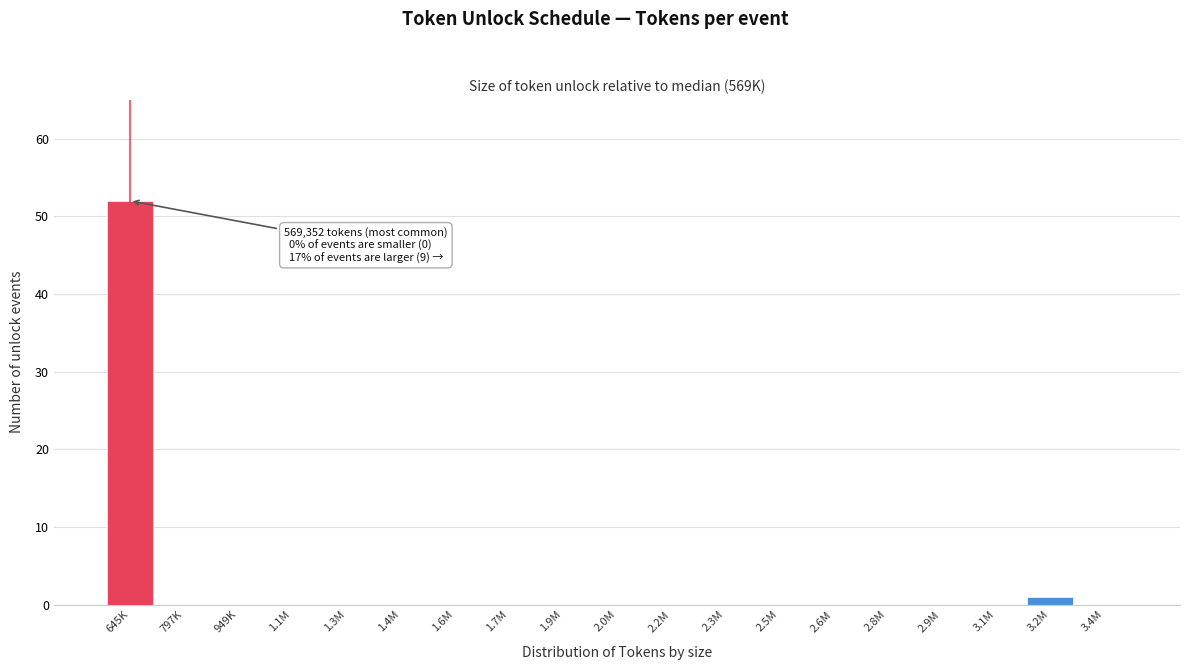

Reading left to right, transcribe all the data shown in this chart.

645K=52	797K=0	949K=0	1.1M=0	1.3M=0	1.4M=0	1.6M=0	1.7M=0	1.9M=0	2.0M=0	2.2M=0	2.3M=0	2.5M=0	2.6M=0	2.8M=0	2.9M=0	3.1M=0	3.2M=1	3.4M=0